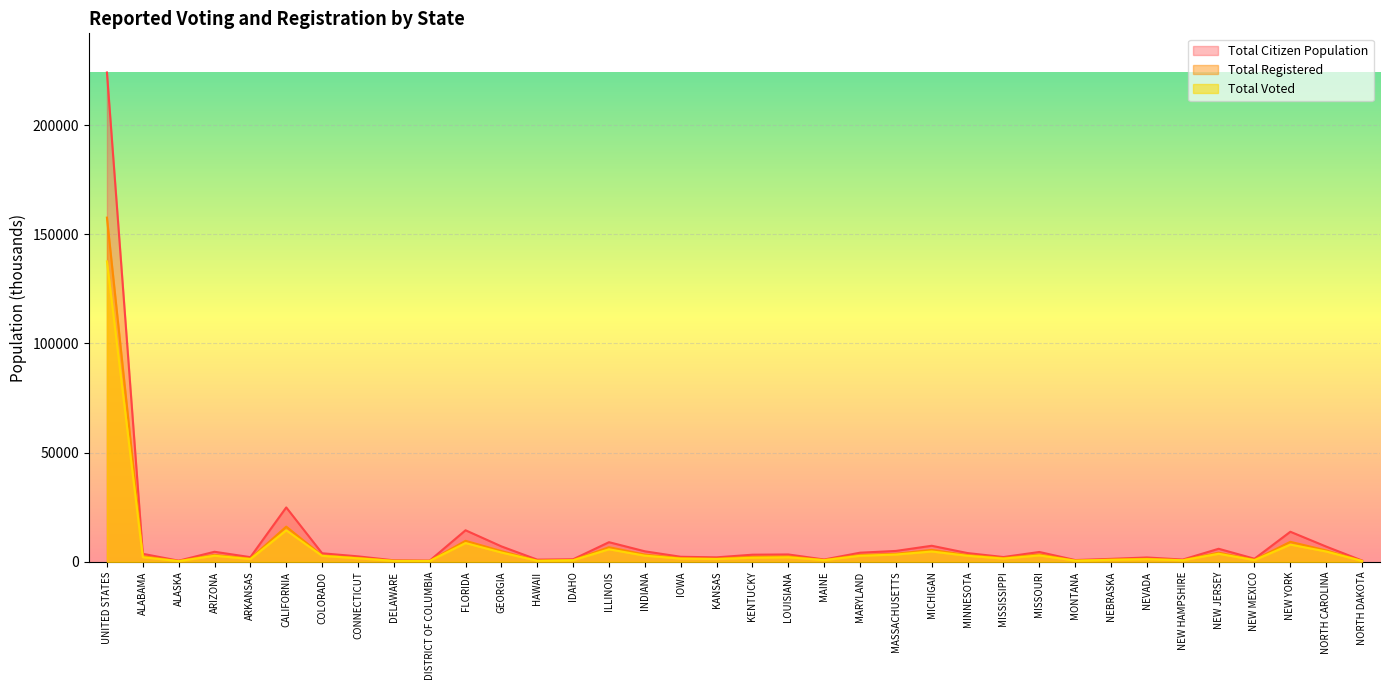

What is the label of the 33rd point from the left?

NEW MEXICO